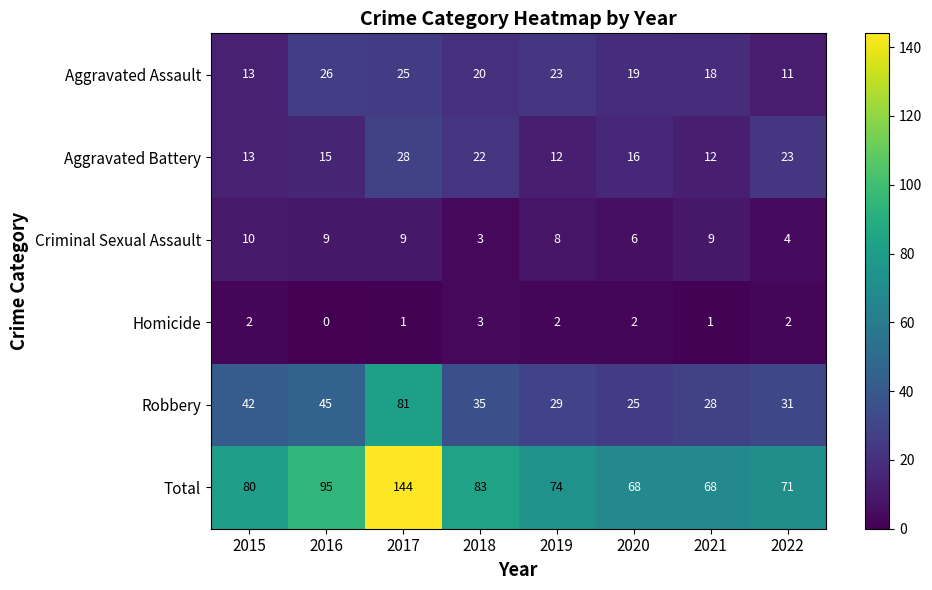

How many data points does each series have?

8